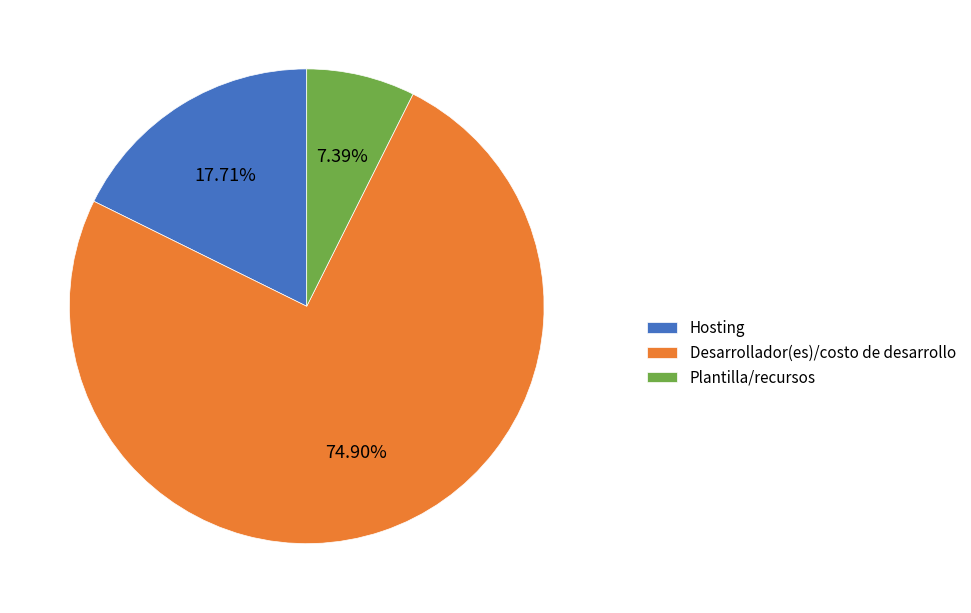

The Plantilla/recursos slice represents 7% of the pie. True or false?

True